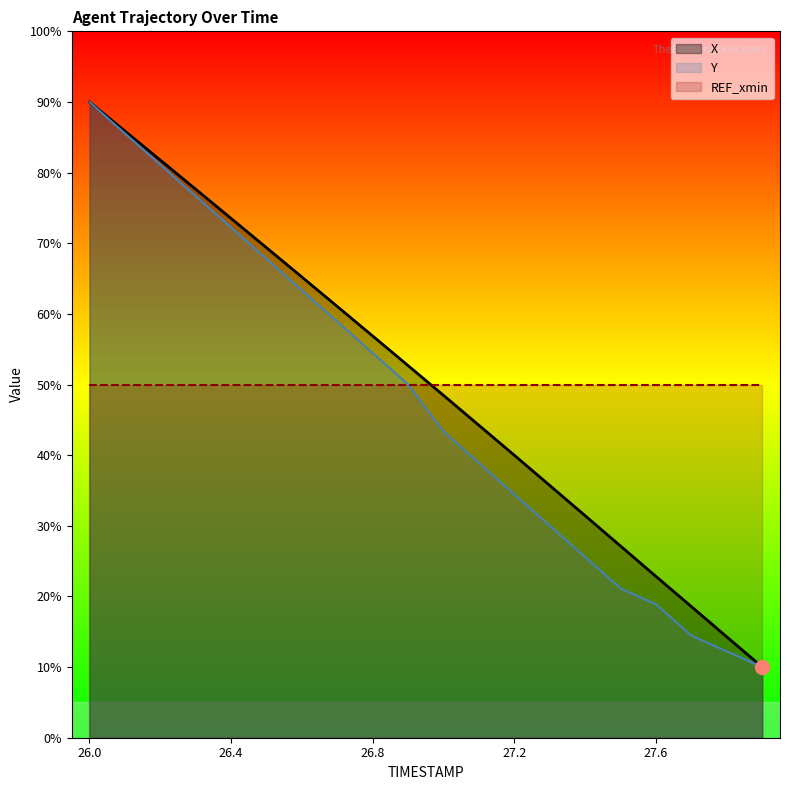

True or false: X has more than 0 points higher than both neighbors.

False